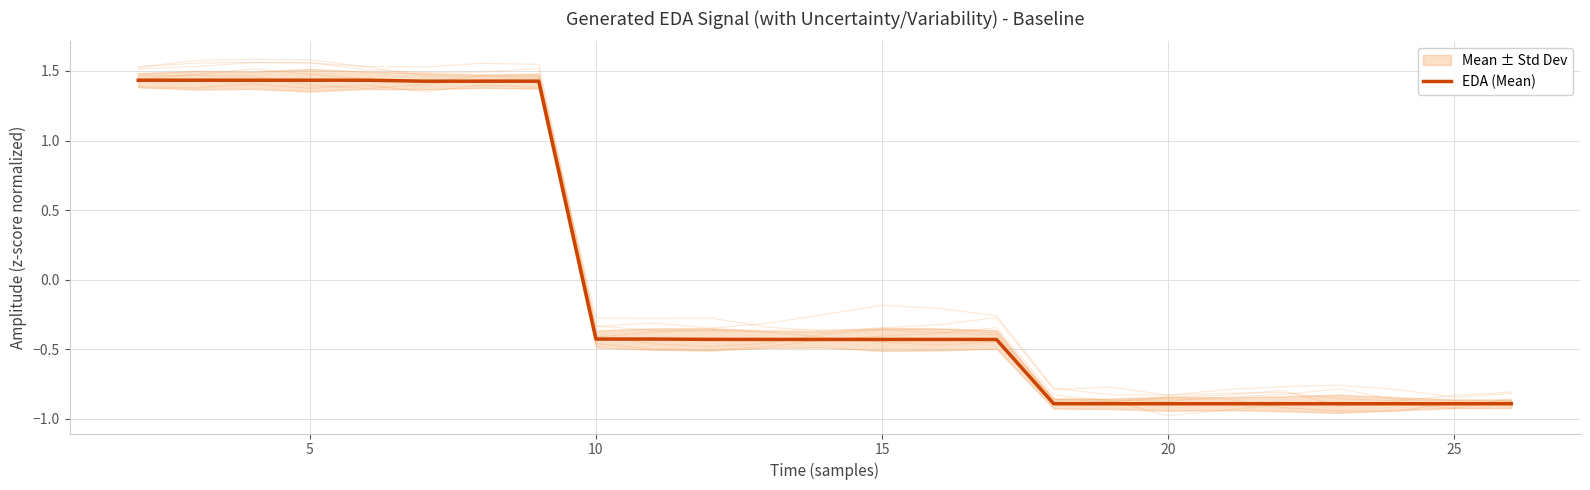

True or false: the data shows -0.4 at 14.

True